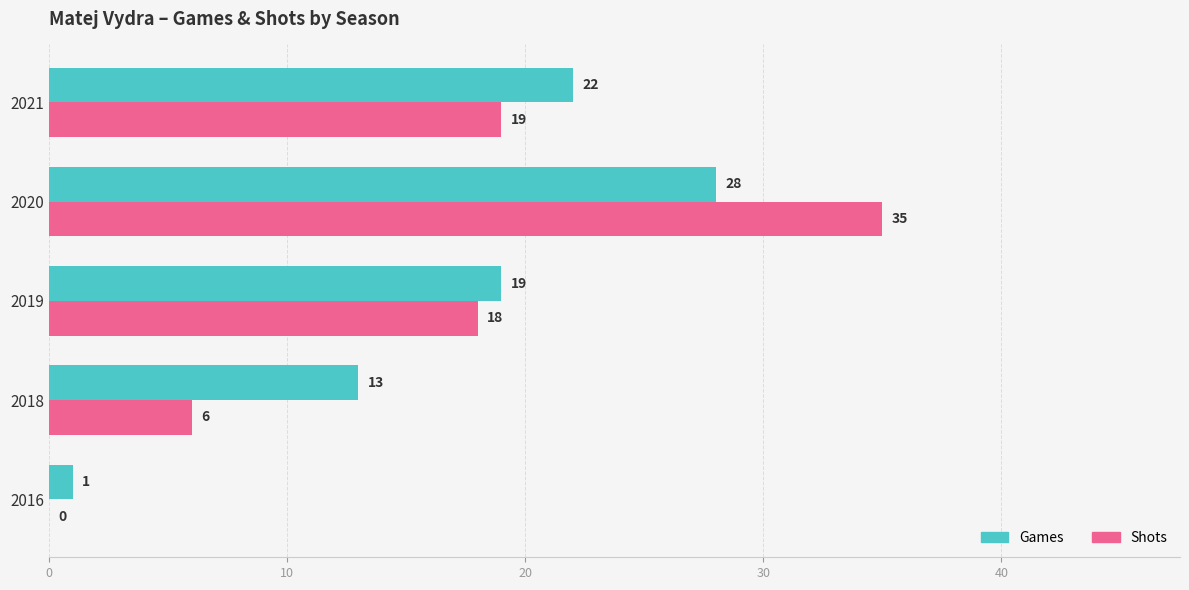

What is the greatest value displayed?

35